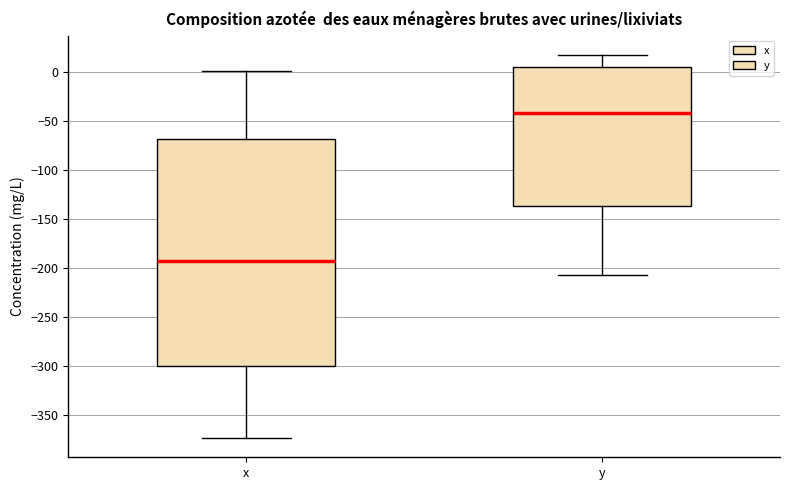

Reading left to right, transcribe this box plot: for each box, give where its median line is, the range the box spans, and where its two whiskers end, as read against the y-axis. The values are not printed on the chart, so give them approximately, as read against the axis.

x: median -195, box -300 to -70, whiskers -375 to 0
y: median -40, box -135 to 5, whiskers -205 to 20